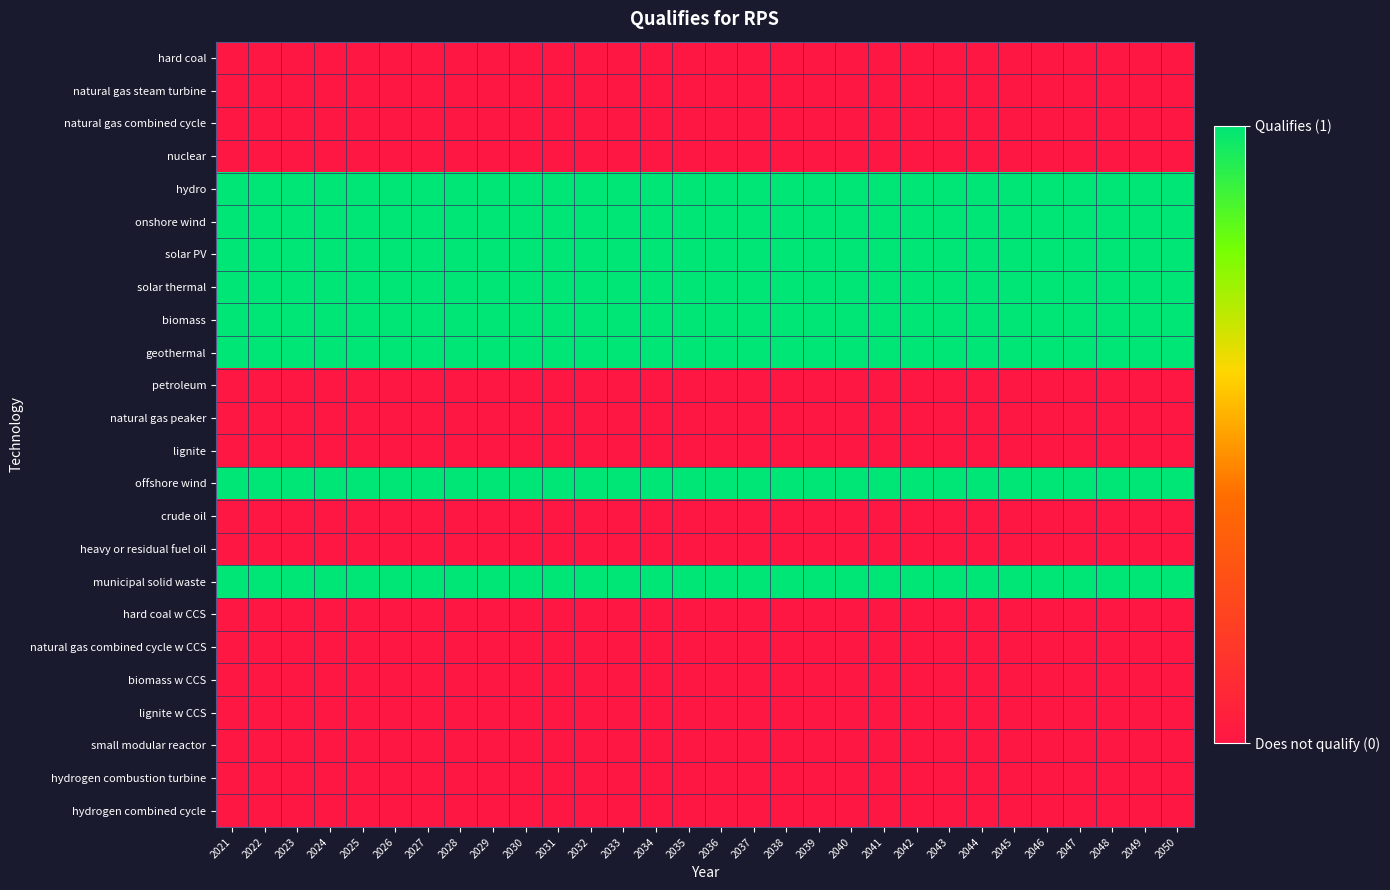

What is the spread (max minus min) of values at 2025?

1